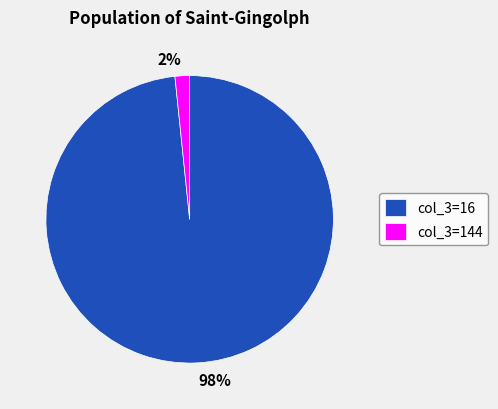

Do col_3=144 and col_3=16 together represent more than half of the pie?

Yes